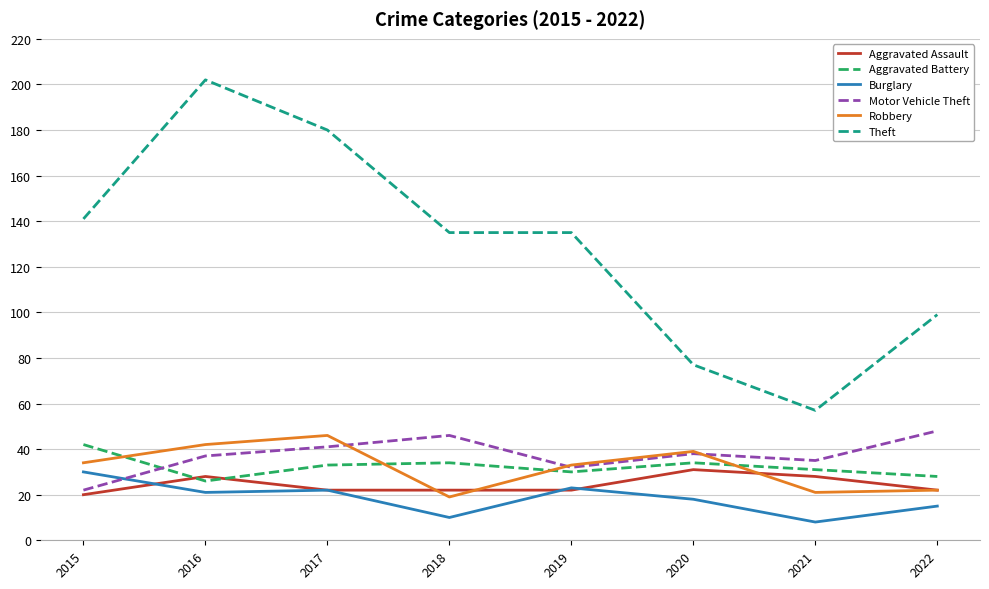

What is the sum of the Burglary values at 2021 and 2015?

38